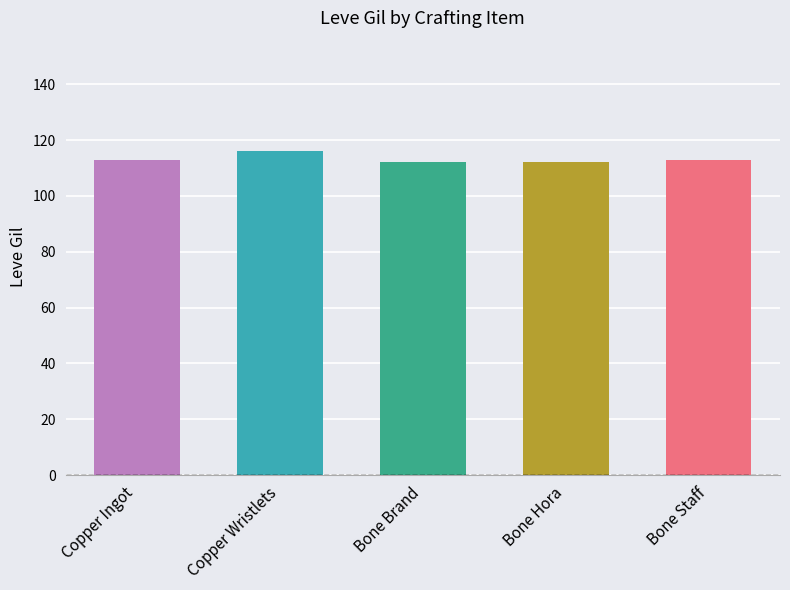

What is the ratio of the value at Copper Ingot to the value at Bone Brand?

1.0